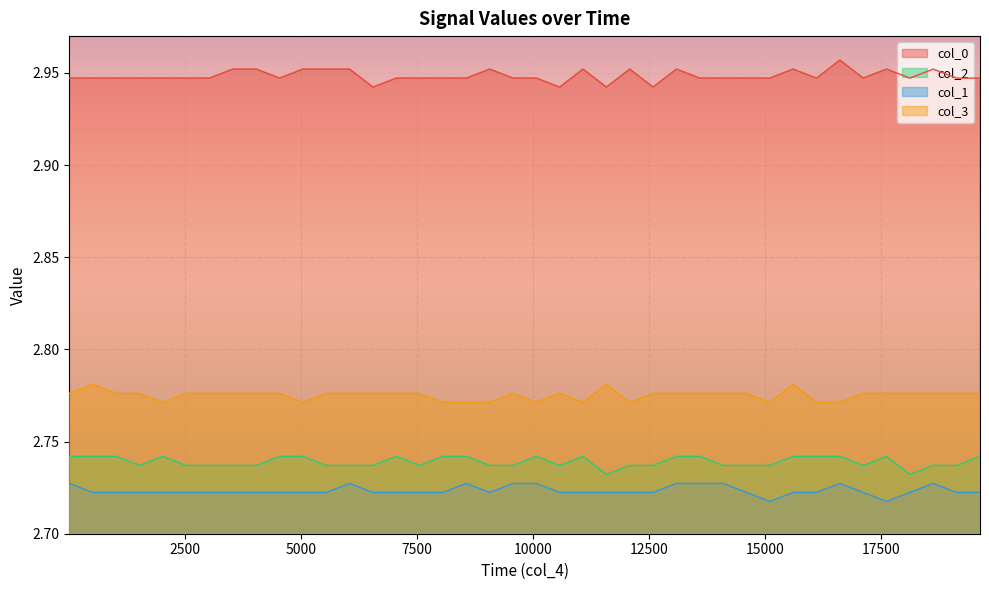

What is the sum of all col_0 values?

117.9